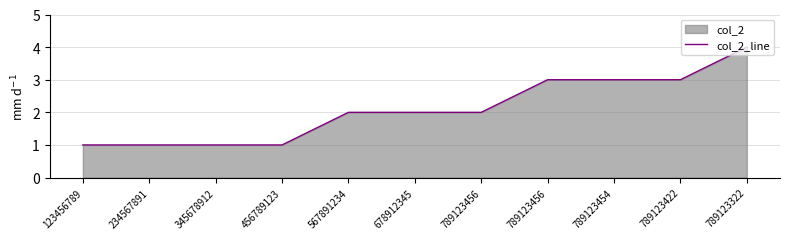

How many lines are shown in the chart?

1